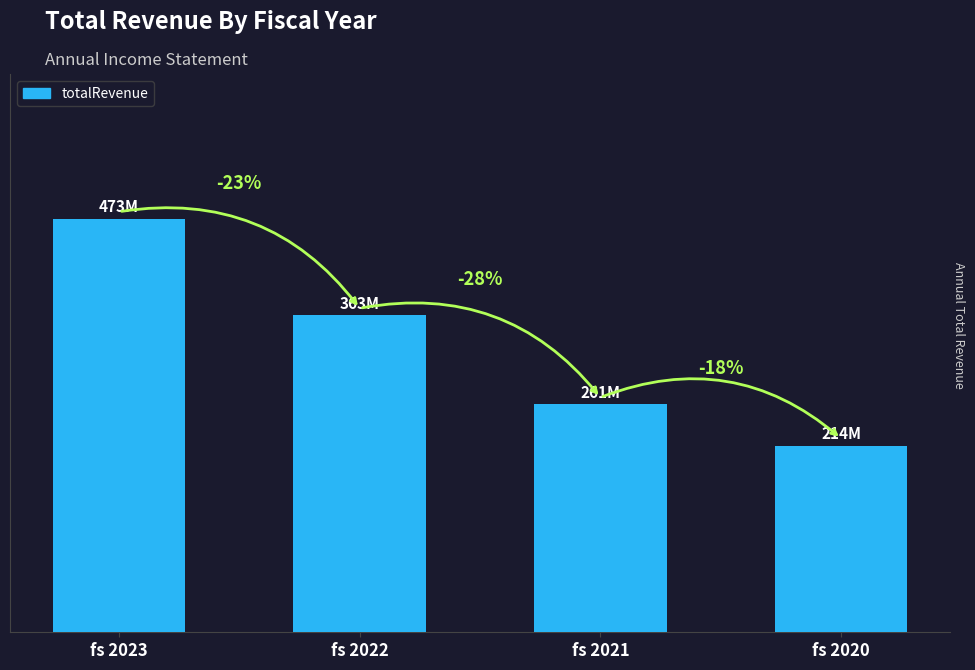

What is the greatest value displayed?

473434000